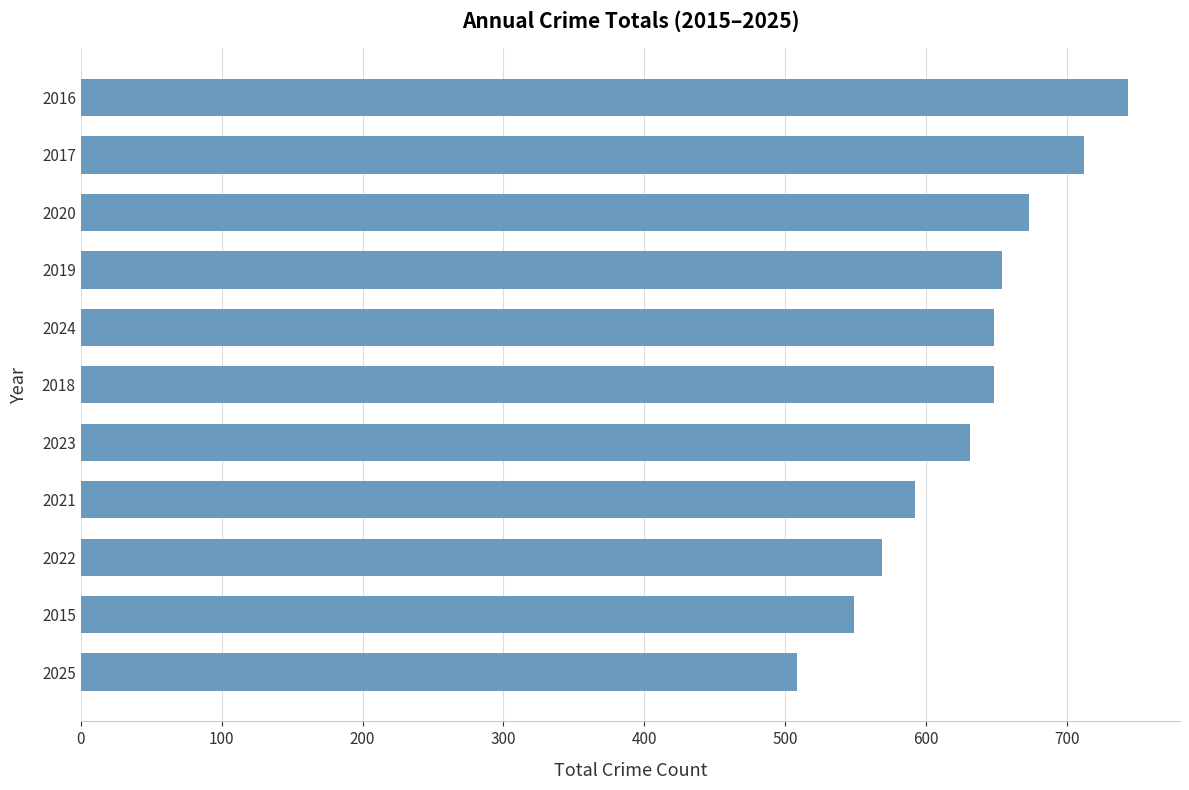

What is the ratio of the value at 2019 to the value at 2015?

1.2